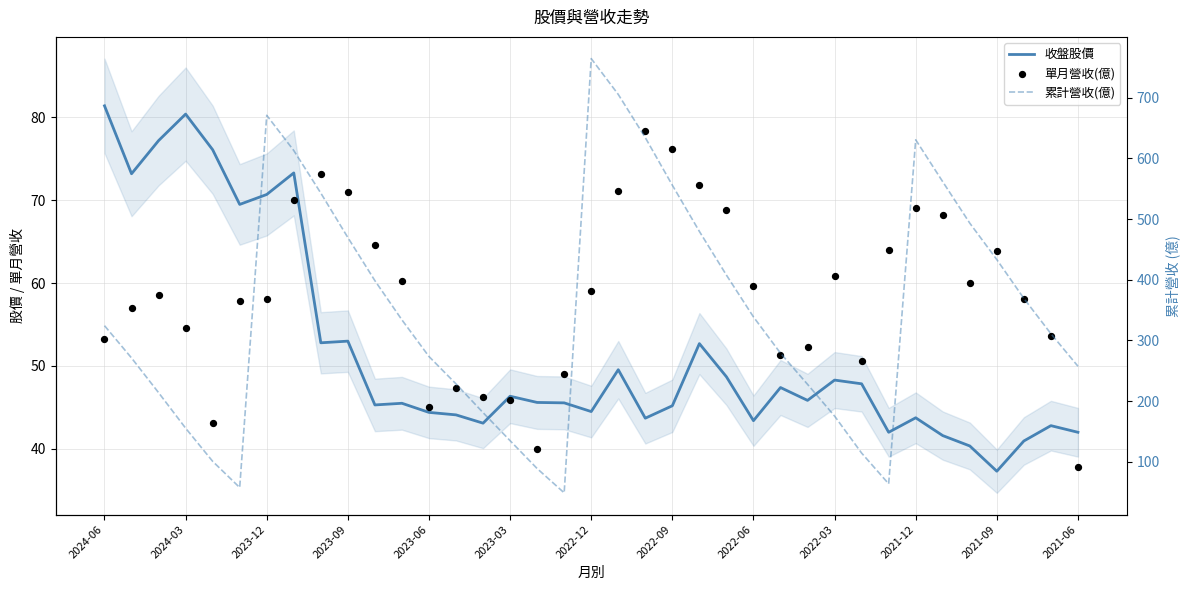

What are all the series names shown in the legend?

收盤股價, 單月營收(億), 累計營收(億)